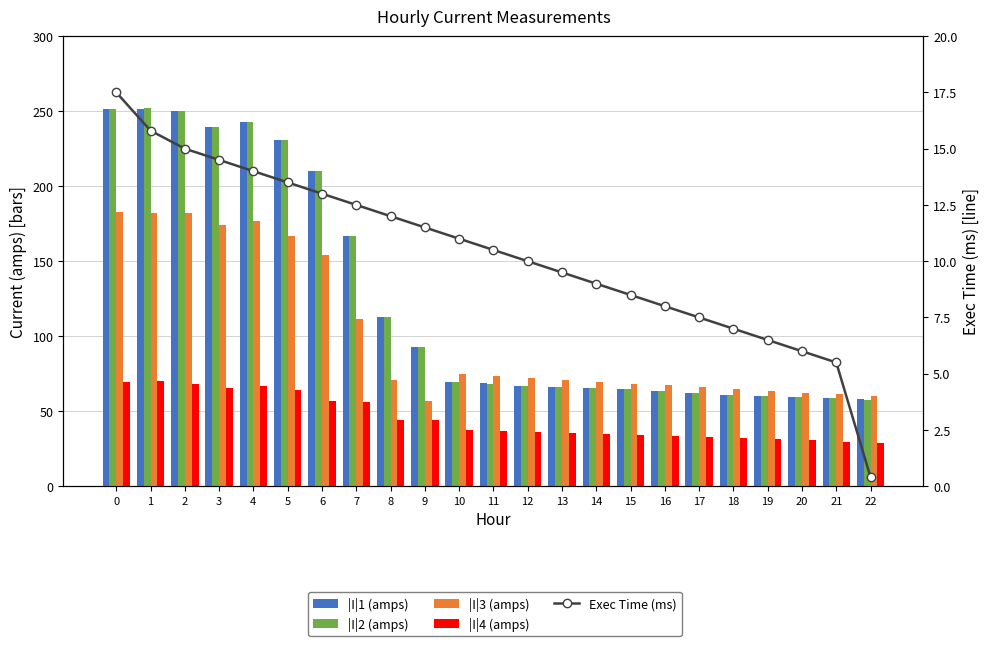

At how many categories does at least one series exceed 18?

23